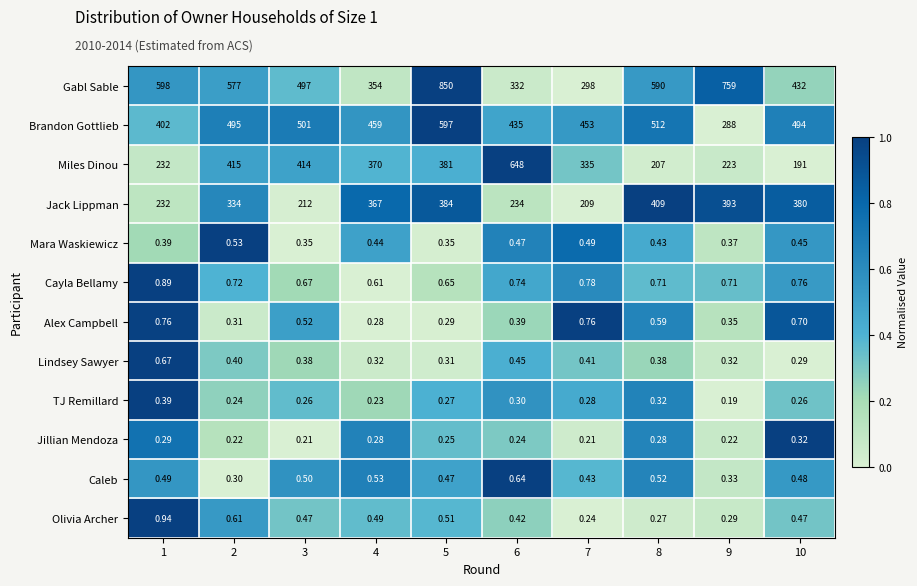

Which series has the largest range (max minus min)?

Gabl Sable